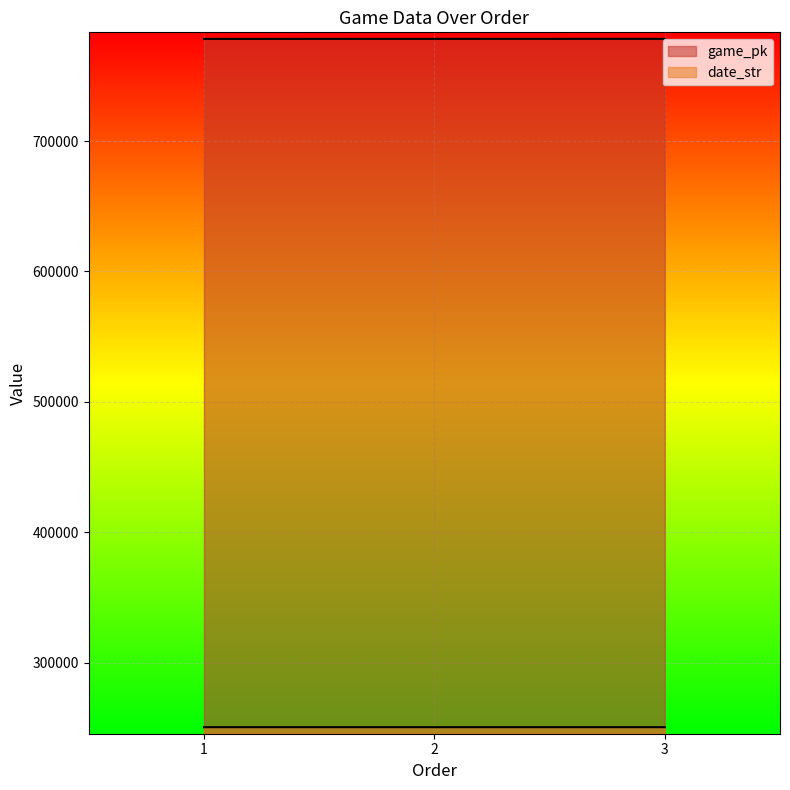

Which series has the widest spread of values?

game_pk